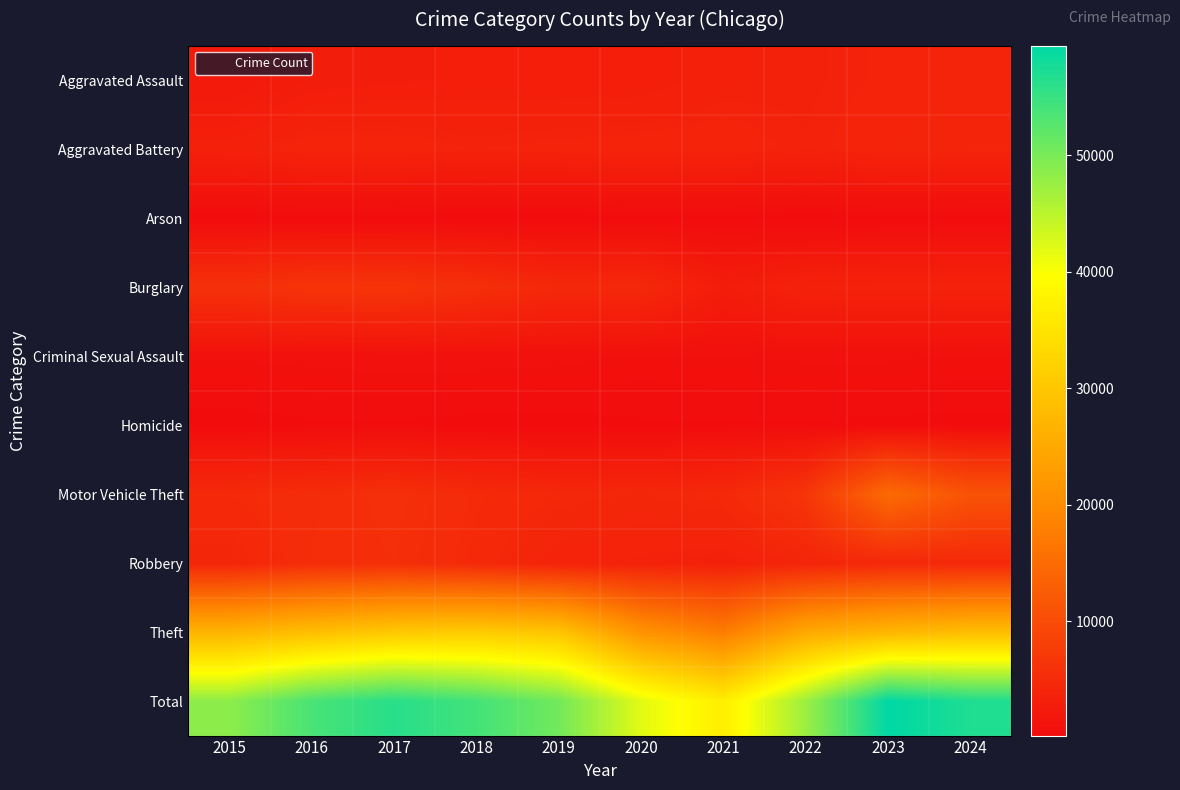

At 2020, list the series in order from smallest to largest.

Arson, Homicide, Criminal Sexual Assault, Aggravated Assault, Robbery, Aggravated Battery, Motor Vehicle Theft, Burglary, Theft, Total